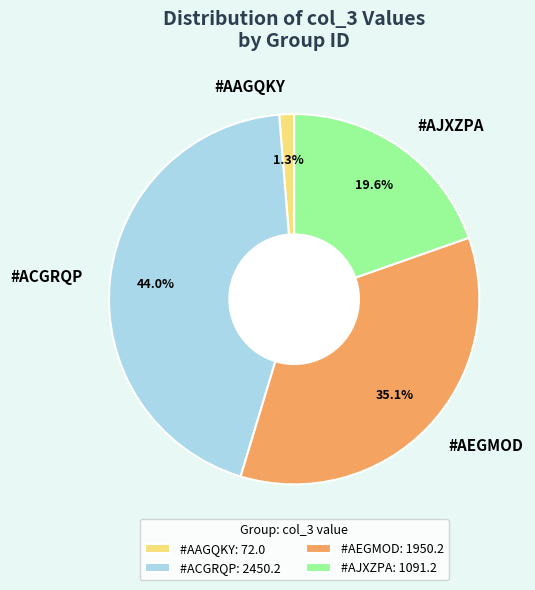

How much of the chart is everything except #AEGMOD?

64.9%